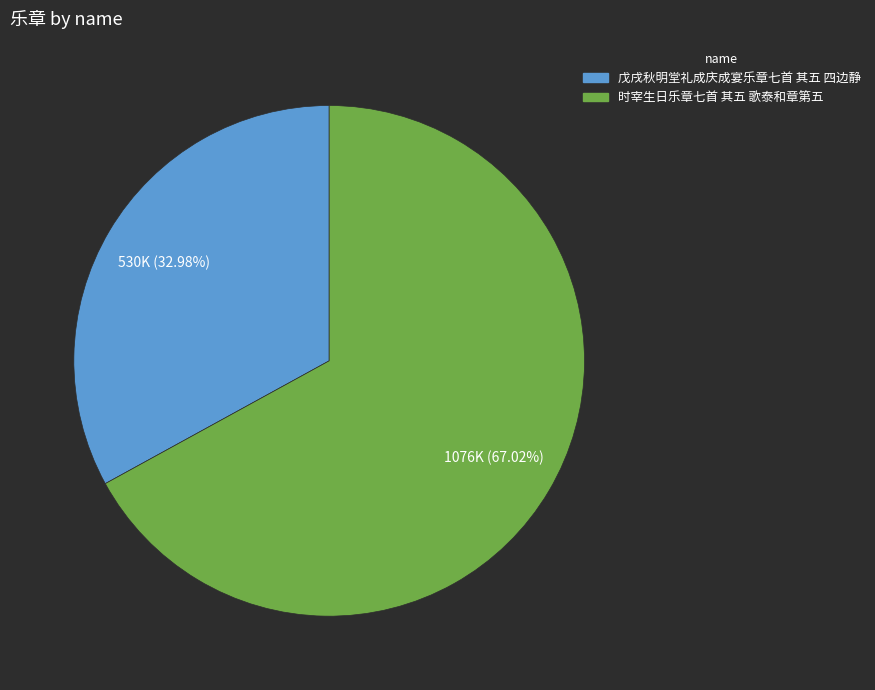

To the nearest percent, what is the difference between the 时宰生日乐章七首 其五 歌泰和章第五 and 戊戌秋明堂礼成庆成宴乐章七首 其五 四边静 slice percentages?

34%